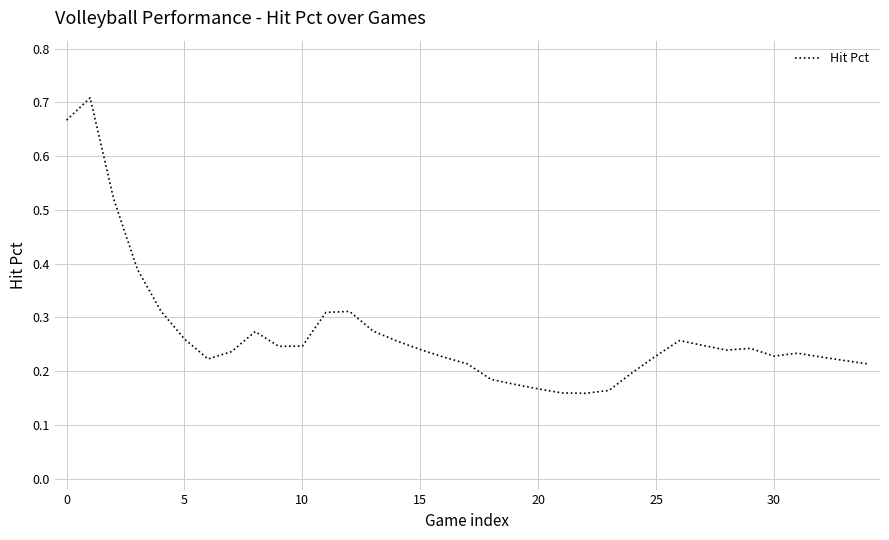

What is the label of the 10th point from the right?

25